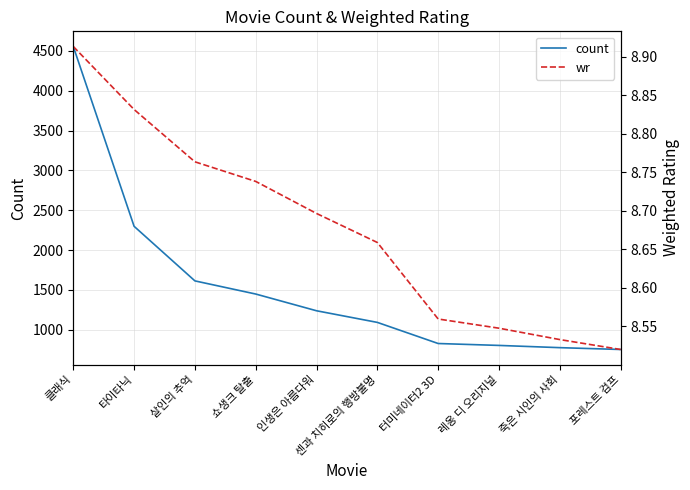

What are all the series names shown in the legend?

count, wr